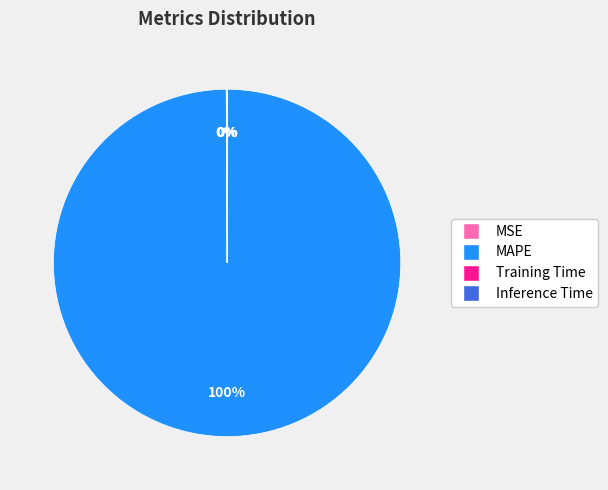

Which slice represents more than half of the pie?

MAPE